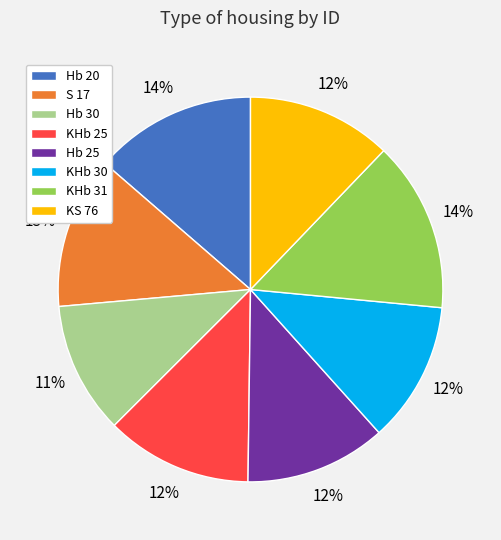

Which category has the smallest portion of the pie?

Hb 30